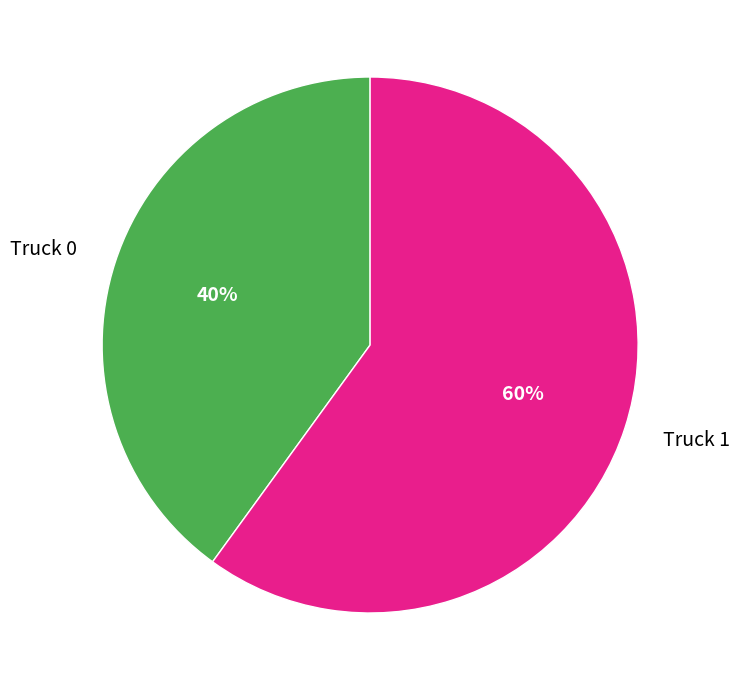

Rank the categories by value from lowest to highest.

Truck 0, Truck 1